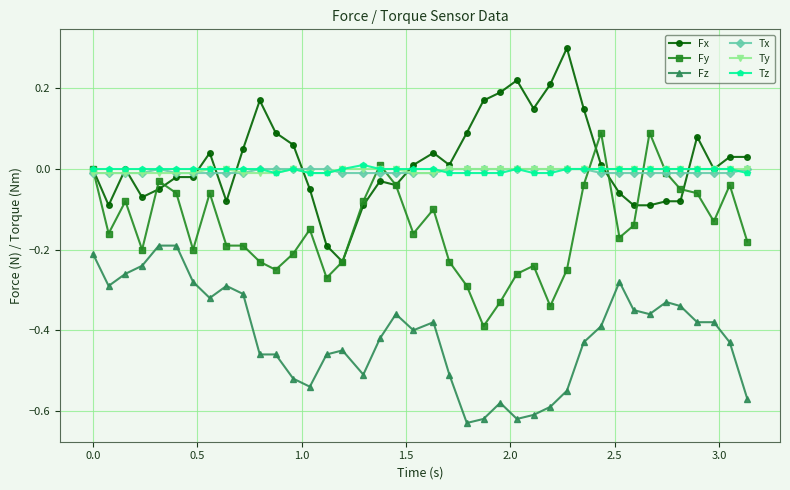

What is the maximum value shown in the chart?

0.3